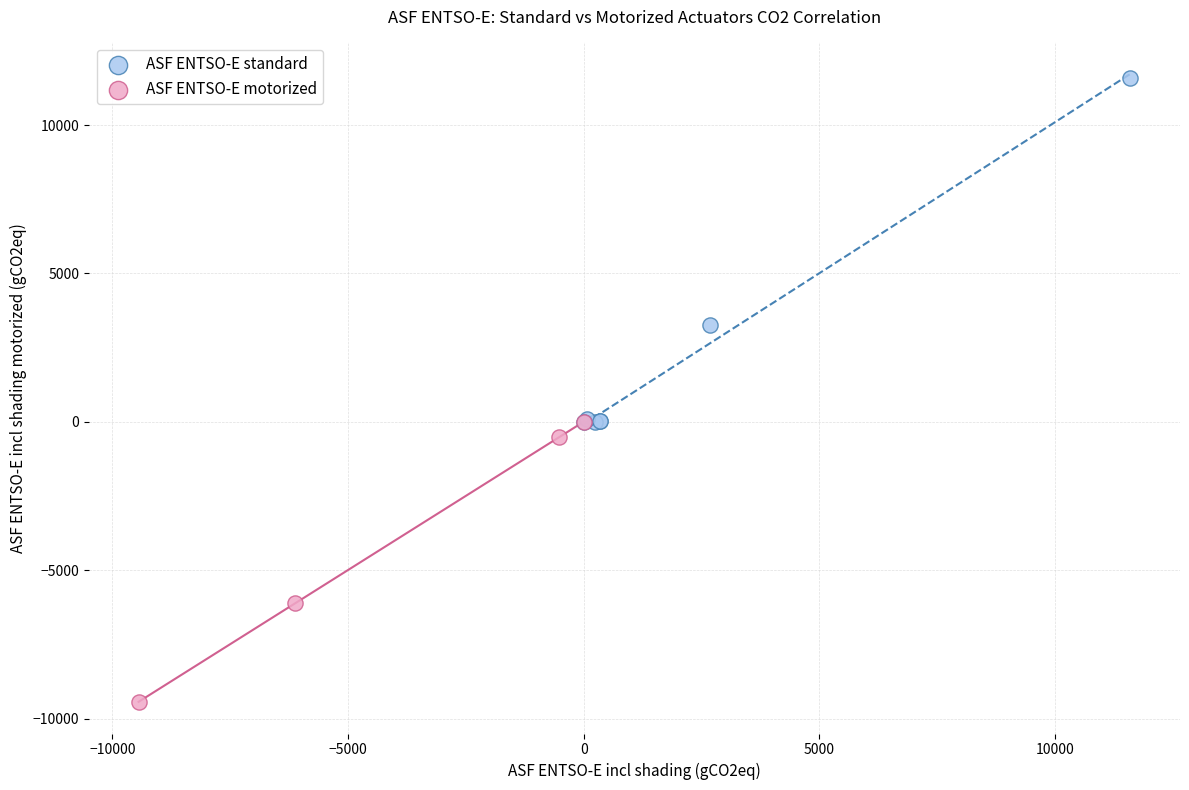

Which series reaches the maximum Y coordinate?

ASF ENTSO-E standard